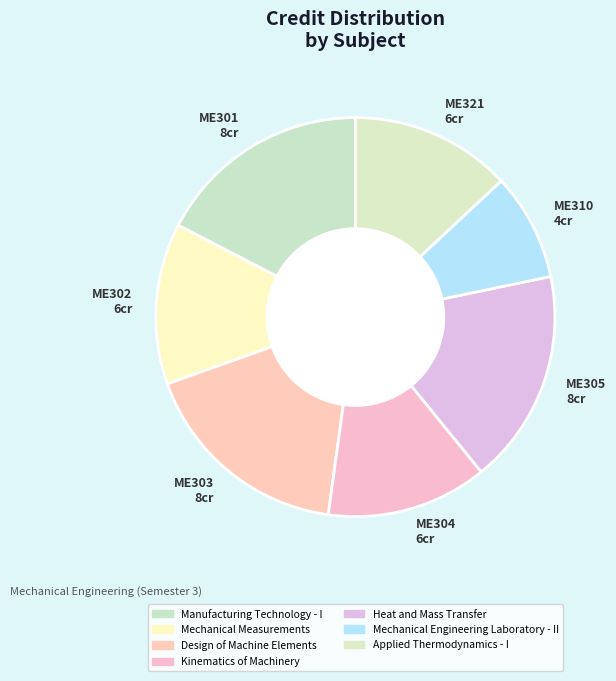

To the nearest percent, what is the combined percentage of Manufacturing Technology - I and Heat and Mass Transfer?

35%